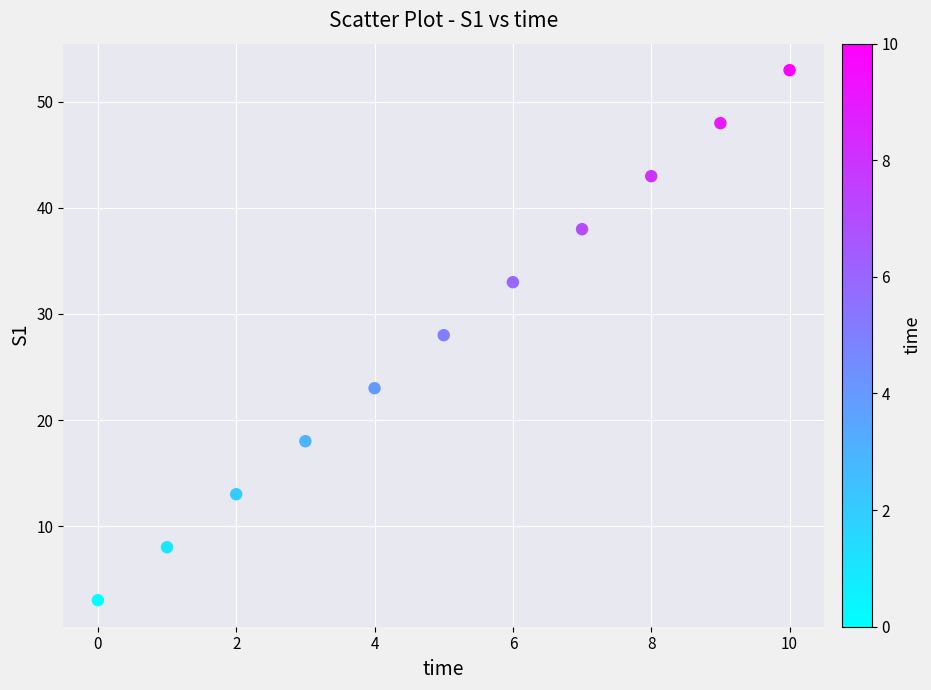

What is the average Y value?

28